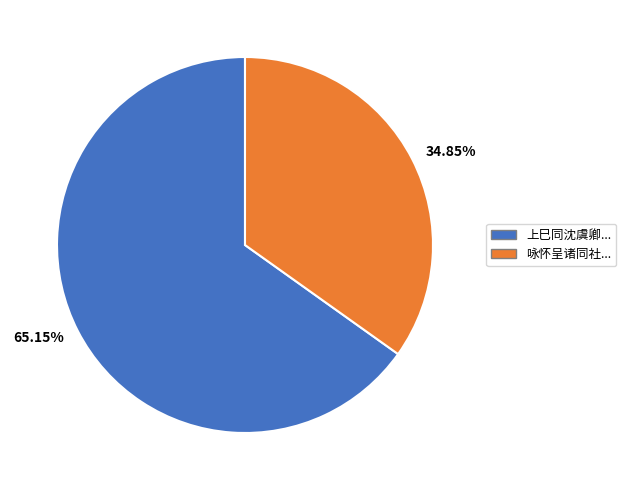

To the nearest percent, what is the average slice percentage?

50%